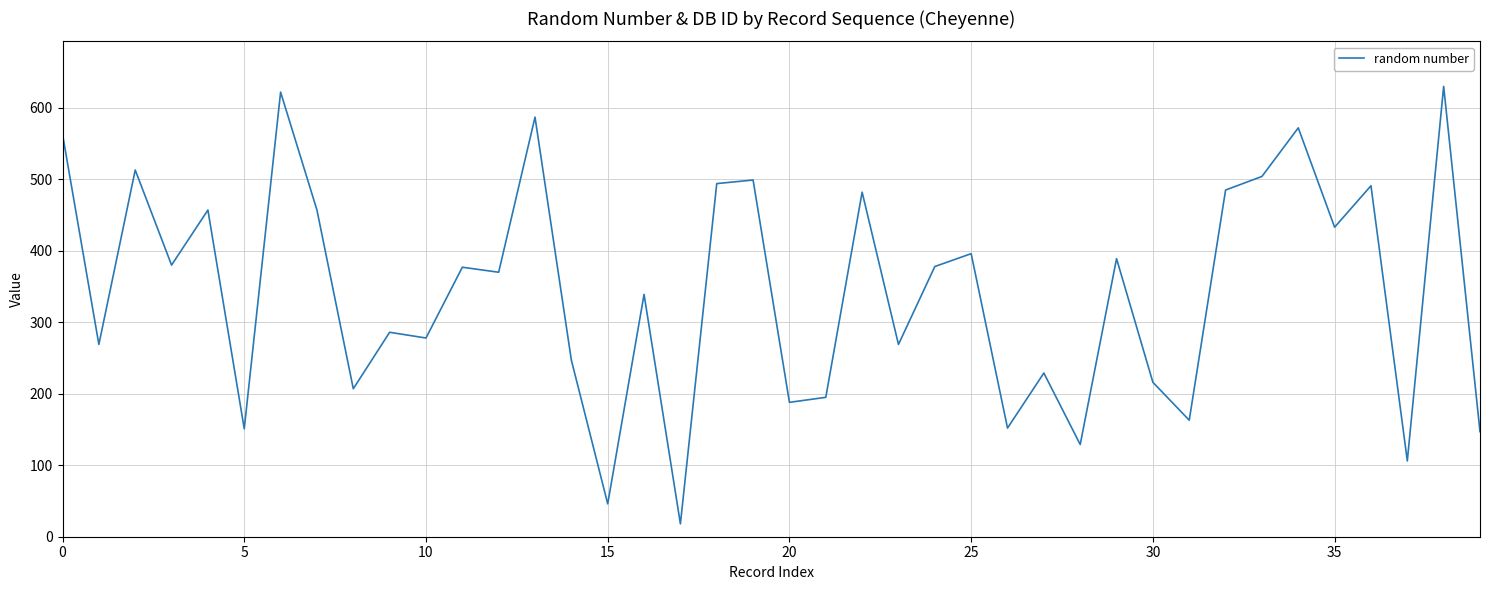

What is the smallest value displayed?

18